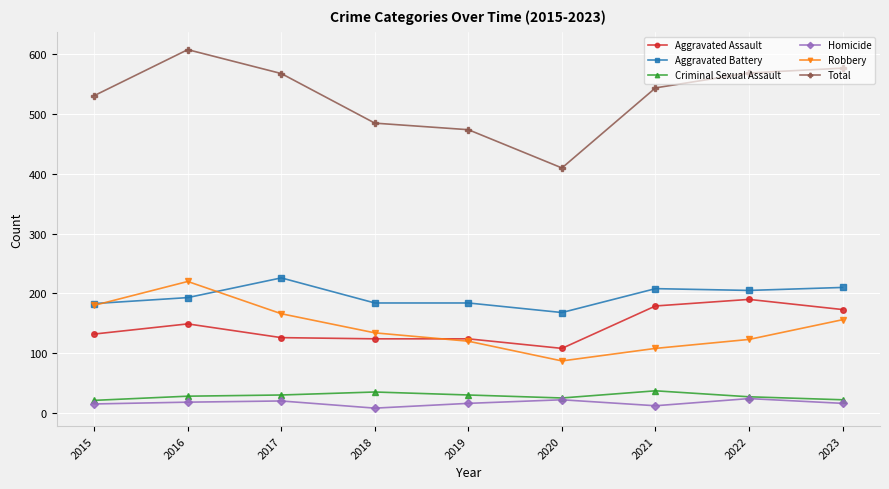

Rank the series at 2023 from lowest to highest value.

Homicide, Criminal Sexual Assault, Robbery, Aggravated Assault, Aggravated Battery, Total